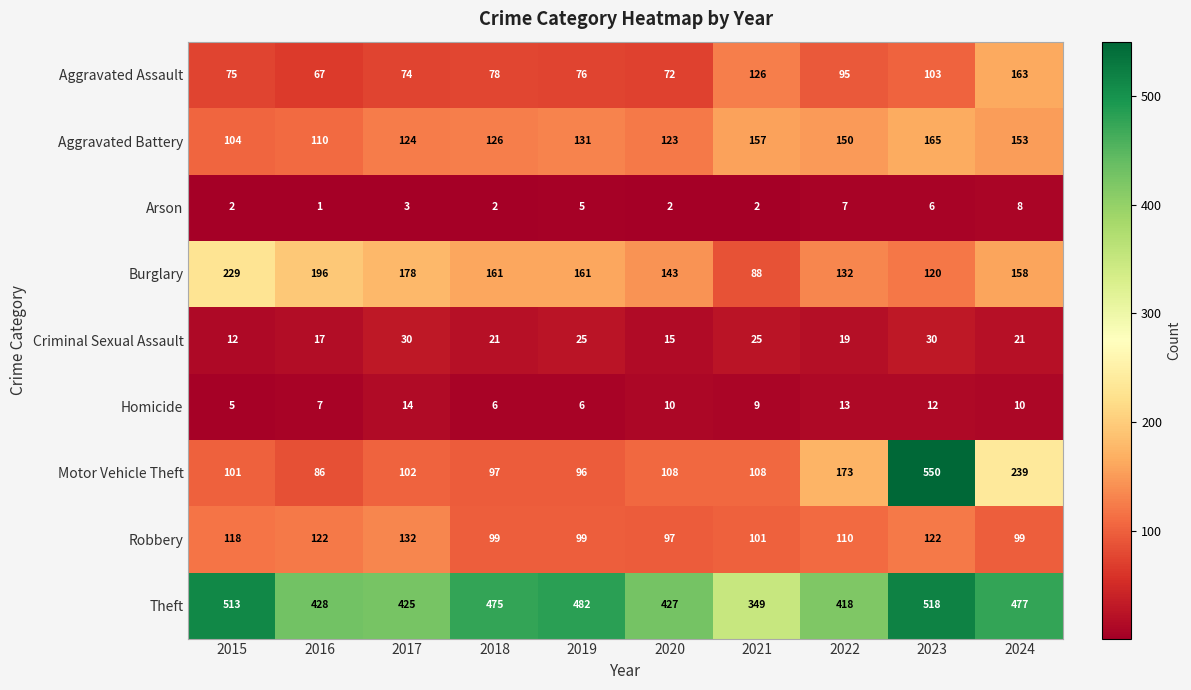

At which category is the sum across all series the highest?

2023